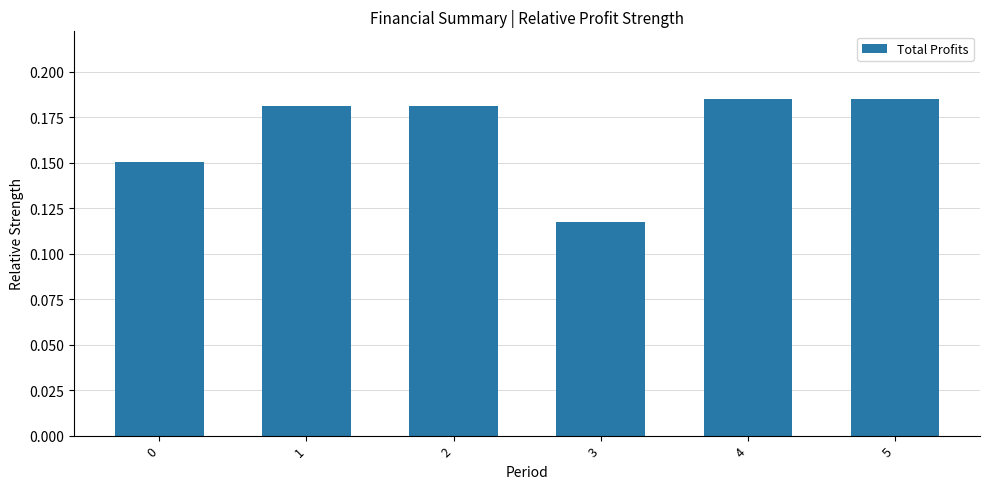

How many values are between 0 and 1?

6